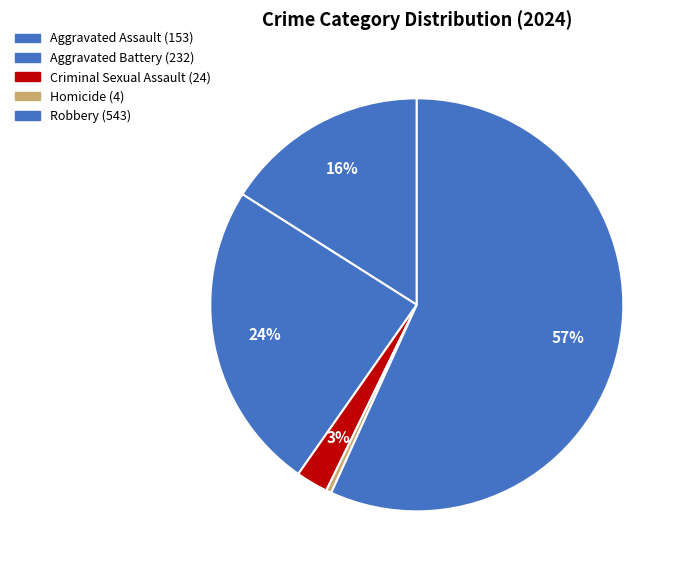

Count the number of slices in the pie.

5